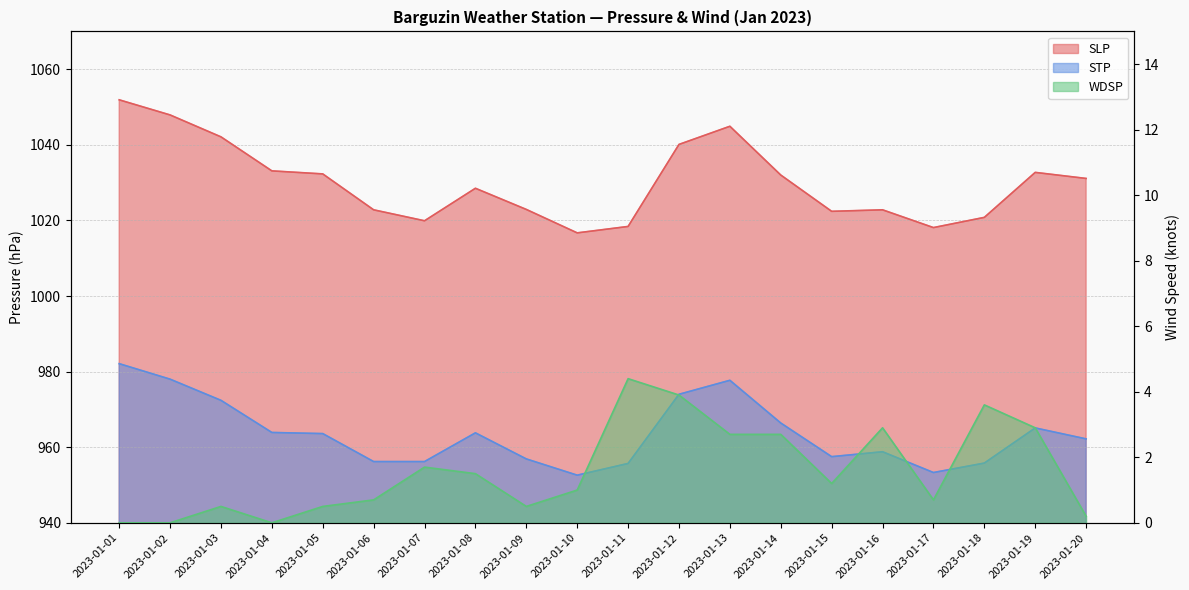

Reading left to right, what are all the values shown in this chart?

SLP: 2023-01-01=1051.9	2023-01-02=1047.9	2023-01-03=1042.1	2023-01-04=1033.1	2023-01-05=1032.3	2023-01-06=1022.8	2023-01-07=1019.9	2023-01-08=1028.5	2023-01-09=1022.9	2023-01-10=1016.7	2023-01-11=1018.4	2023-01-12=1040.1	2023-01-13=1044.9	2023-01-14=1032.0	2023-01-15=1022.4	2023-01-16=1022.8	2023-01-17=1018.1	2023-01-18=1020.8	2023-01-19=1032.7	2023-01-20=1031.1
STP: 2023-01-01=982.1	2023-01-02=978.0	2023-01-03=972.4	2023-01-04=963.9	2023-01-05=963.6	2023-01-06=956.2	2023-01-07=956.2	2023-01-08=963.8	2023-01-09=956.9	2023-01-10=952.6	2023-01-11=955.7	2023-01-12=974.0	2023-01-13=977.7	2023-01-14=966.4	2023-01-15=957.5	2023-01-16=958.8	2023-01-17=953.3	2023-01-18=955.8	2023-01-19=965.1	2023-01-20=962.2
WDSP: 2023-01-01=0.0	2023-01-02=0.0	2023-01-03=0.5	2023-01-04=0.0	2023-01-05=0.5	2023-01-06=0.7	2023-01-07=1.7	2023-01-08=1.5	2023-01-09=0.5	2023-01-10=1.0	2023-01-11=4.4	2023-01-12=3.9	2023-01-13=2.7	2023-01-14=2.7	2023-01-15=1.2	2023-01-16=2.9	2023-01-17=0.7	2023-01-18=3.6	2023-01-19=2.9	2023-01-20=0.2